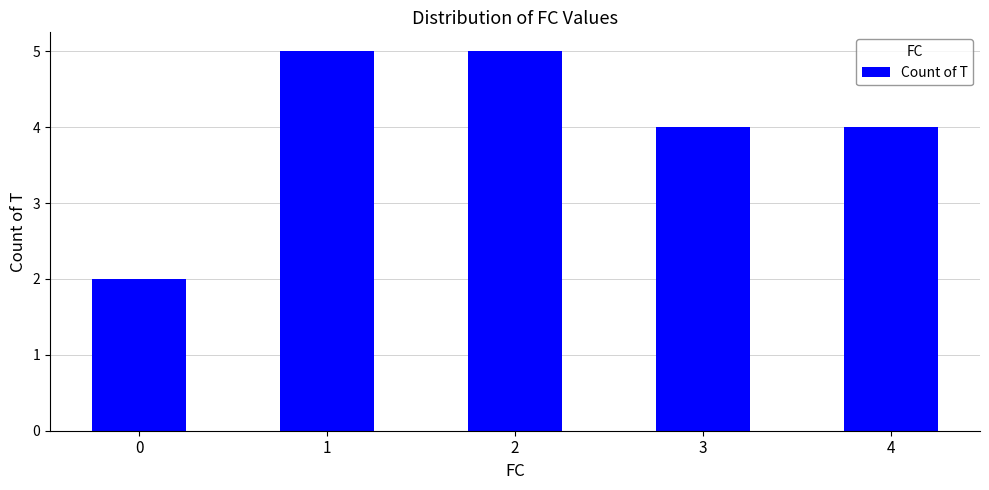

Reading left to right, extract all data points from this chart.

2	5	5	4	4